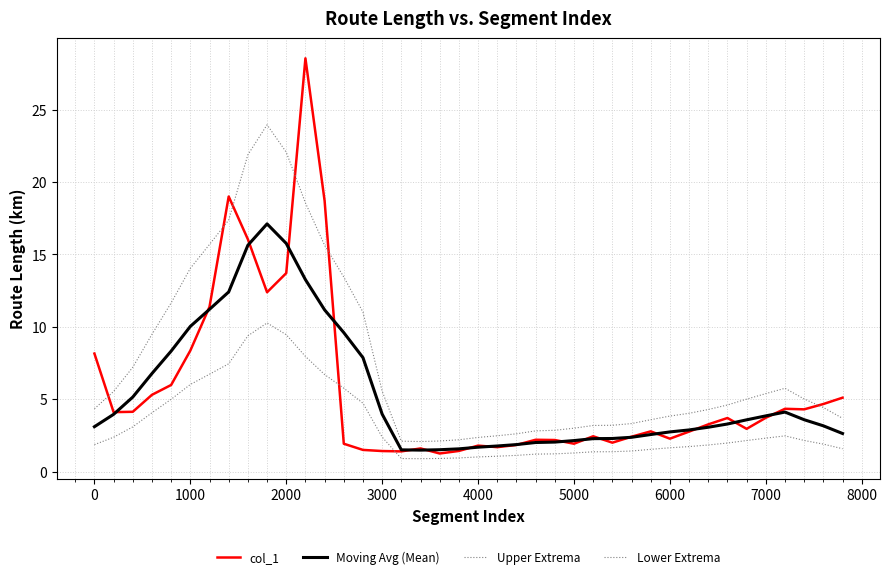

Count the number of data series in this chart.

4